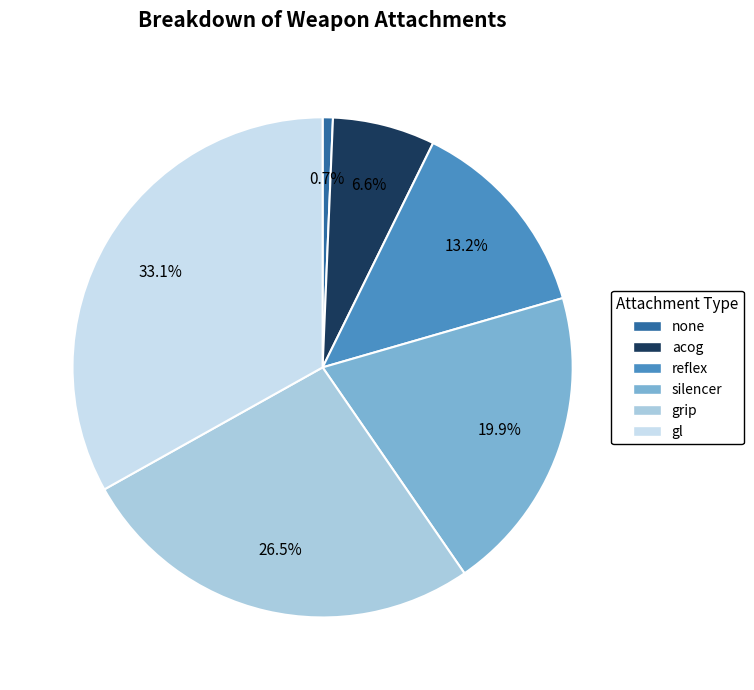

To the nearest percent, what is the average slice percentage?

17%